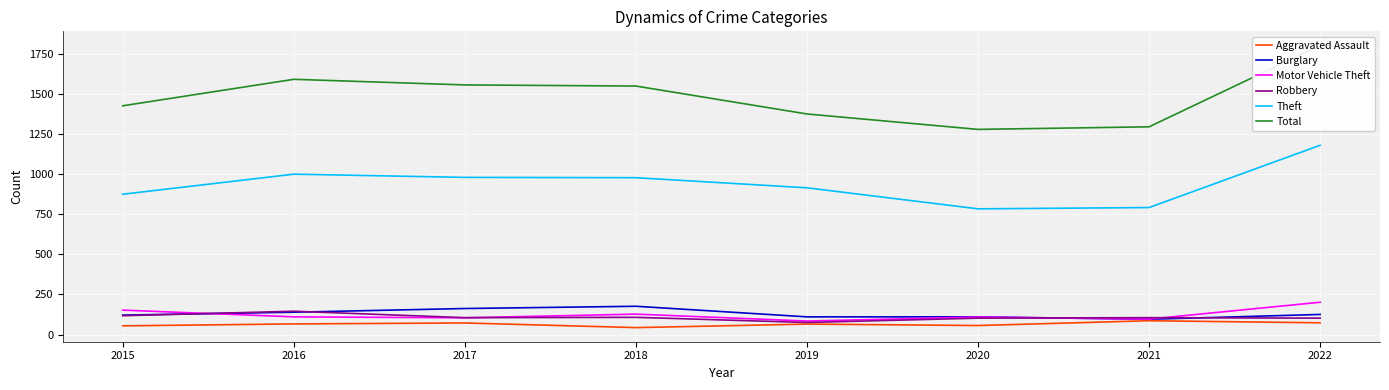

How many lines are shown in the chart?

6